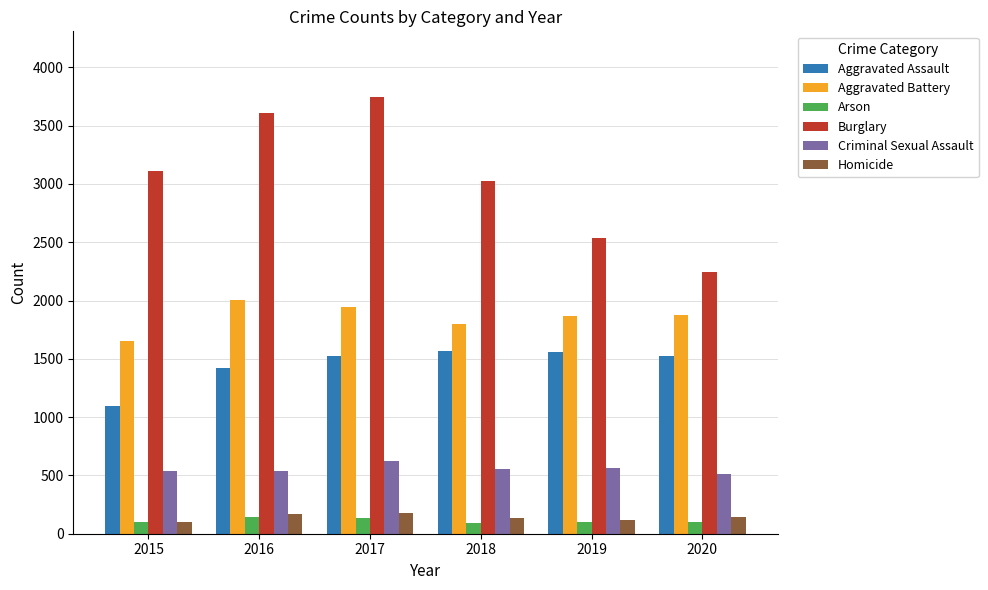

What are all the series names shown in the legend?

Aggravated Assault, Aggravated Battery, Arson, Burglary, Criminal Sexual Assault, Homicide